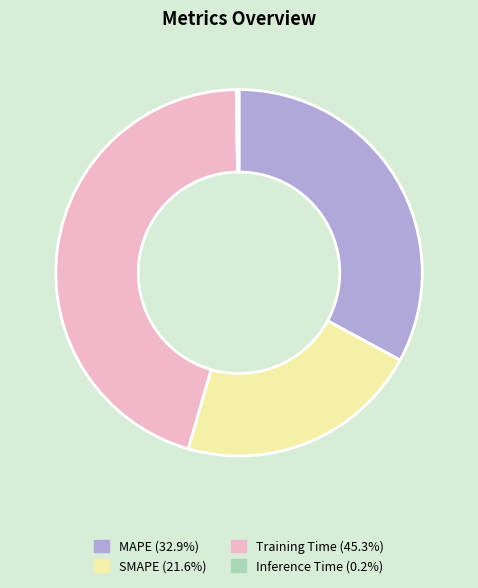

Approximately how many times larger is the value at SMAPE compared to Training Time?

0.5